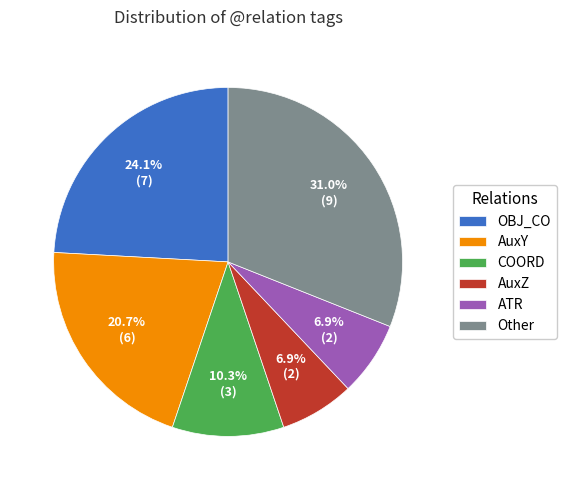

To the nearest percent, what is the difference between the largest and smallest slice percentages?

24%